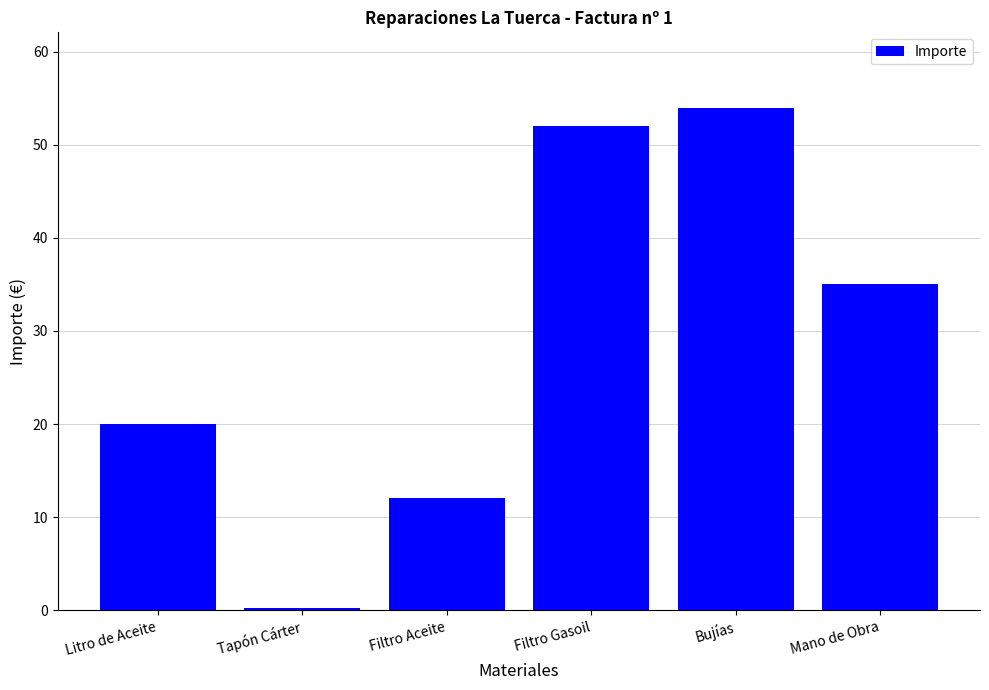

Where is the data nearest to the value 27?

Litro de Aceite